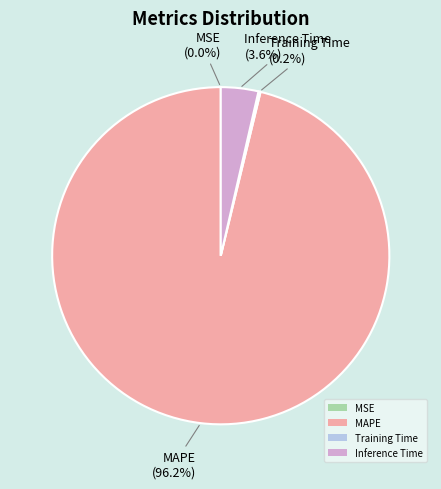

To the nearest percent, what is the difference between the largest and smallest slice percentages?

96%